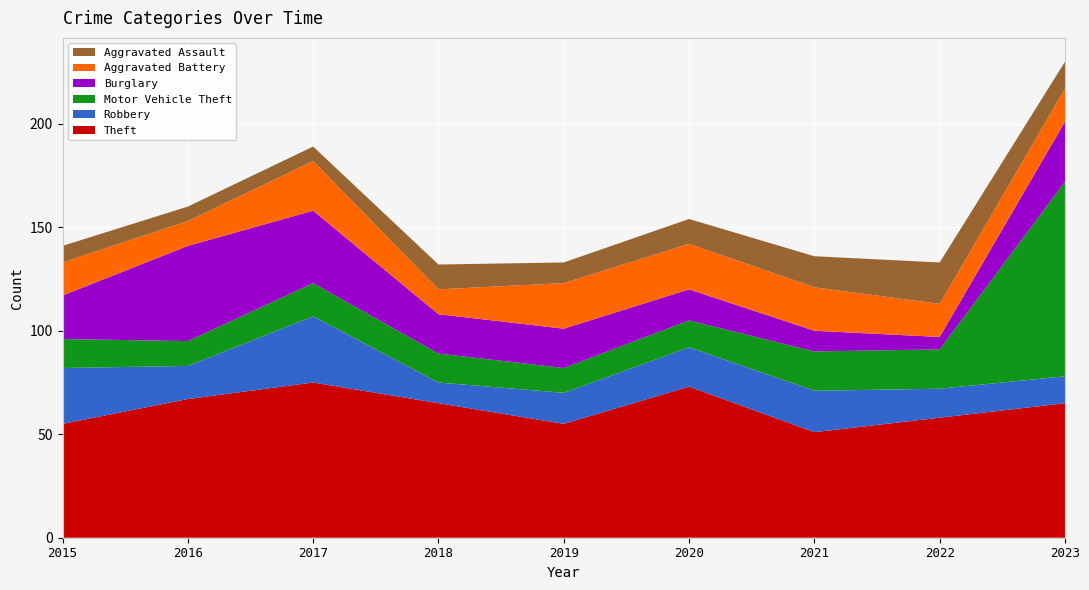

Reading left to right, list all the values displayed in this chart.

Theft: 2015=55	2016=67	2017=75	2018=65	2019=55	2020=73	2021=51	2022=58	2023=65
Robbery: 2015=27	2016=16	2017=32	2018=10	2019=15	2020=19	2021=20	2022=14	2023=13
Motor Vehicle Theft: 2015=14	2016=12	2017=16	2018=14	2019=12	2020=13	2021=19	2022=19	2023=94
Burglary: 2015=21	2016=46	2017=35	2018=19	2019=19	2020=15	2021=10	2022=6	2023=29
Aggravated Battery: 2015=16	2016=12	2017=24	2018=12	2019=22	2020=22	2021=21	2022=16	2023=16
Aggravated Assault: 2015=8	2016=7	2017=7	2018=12	2019=10	2020=12	2021=15	2022=20	2023=13